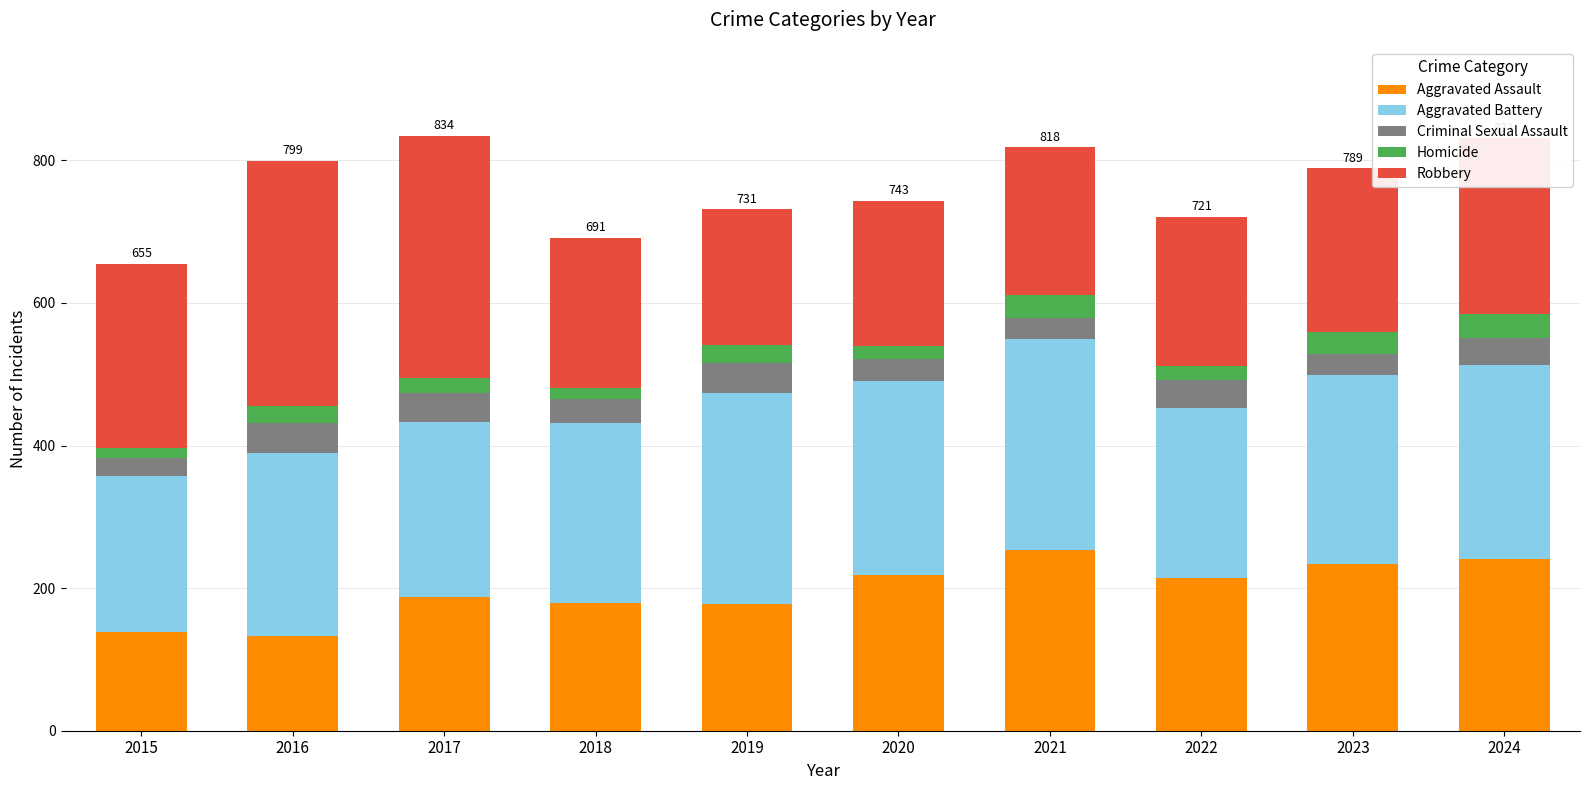

How many values in the Aggravated Assault series are below 214?

5